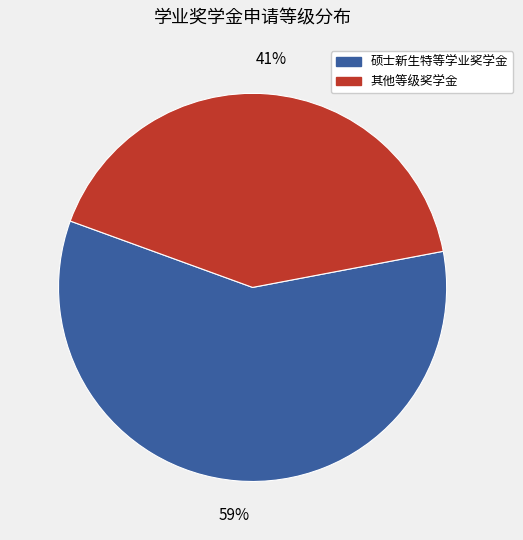

To the nearest percent, what is the average slice percentage?

50%